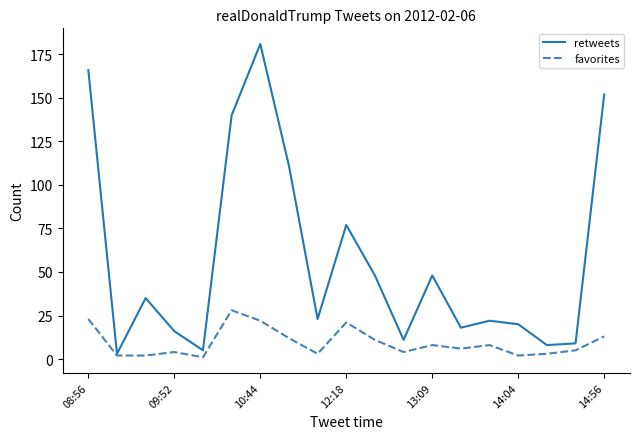

How many values in the retweets series are below 23?

9